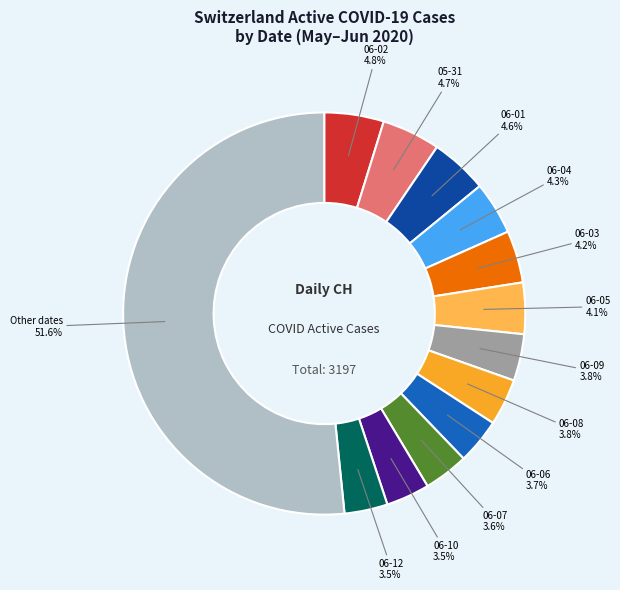

Count the number of slices in the pie.

13